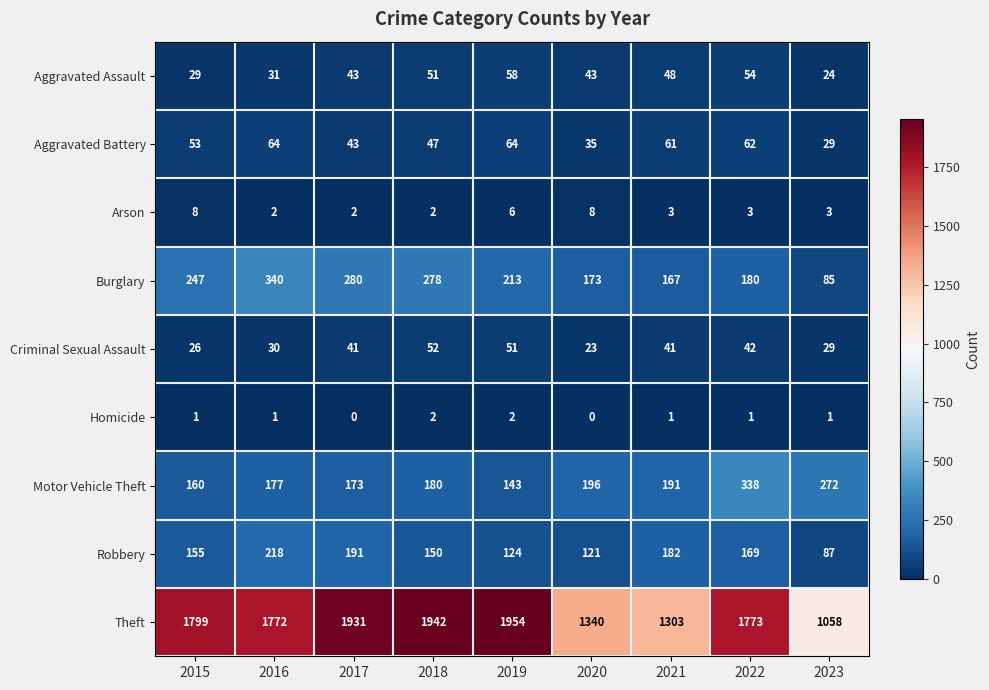

True or false: Motor Vehicle Theft has a value of 142 at 2023.

False